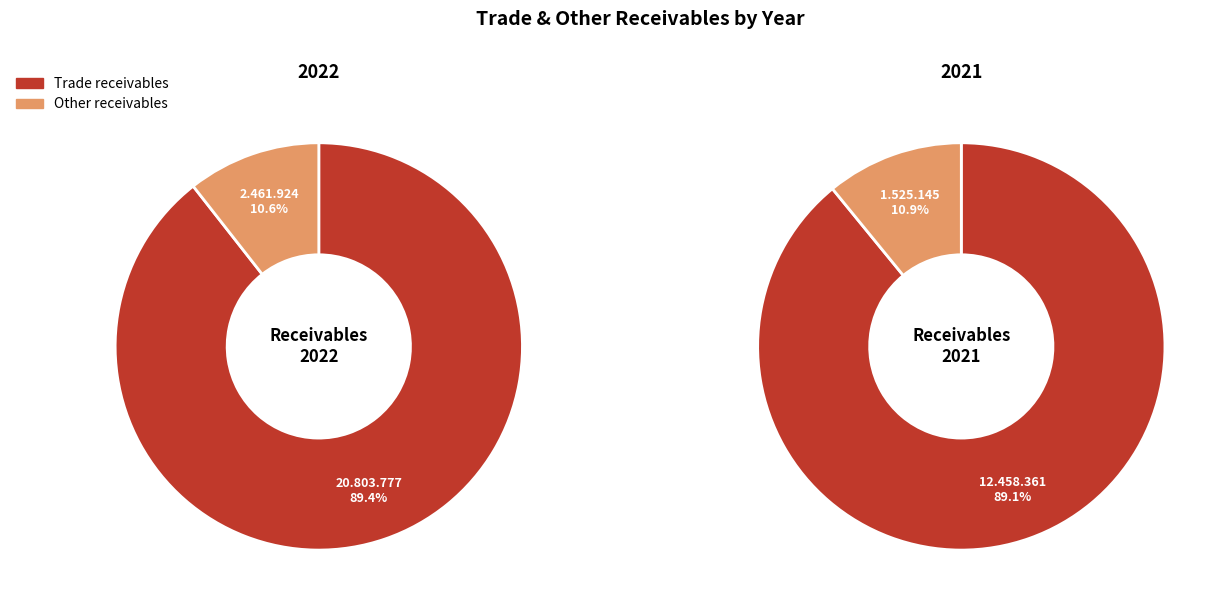

Between 2022 and 2021, which series saw the biggest shift?

Trade receivables